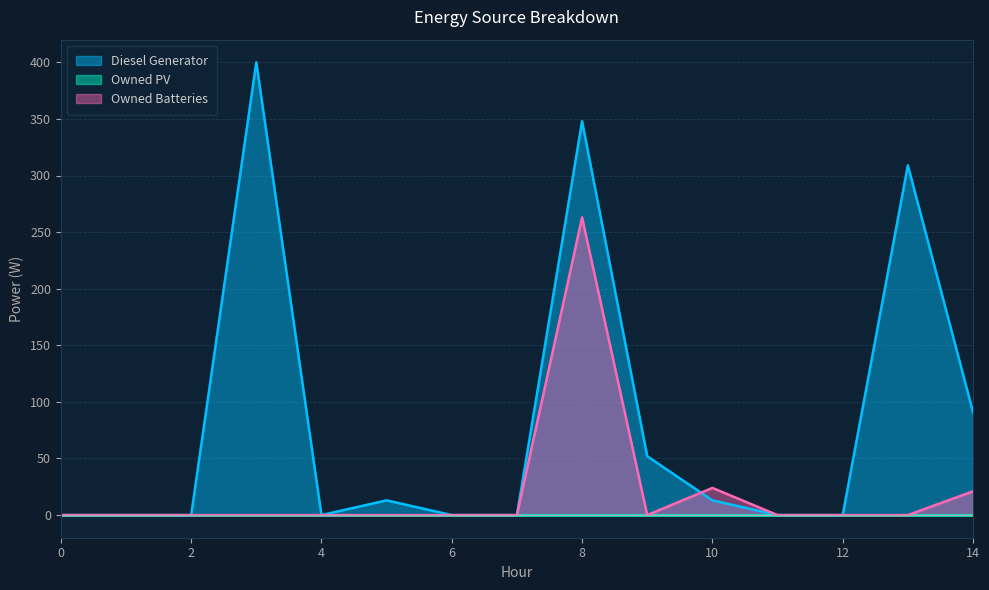

What is the sum of the Diesel Generator values at 14 and 2?

91